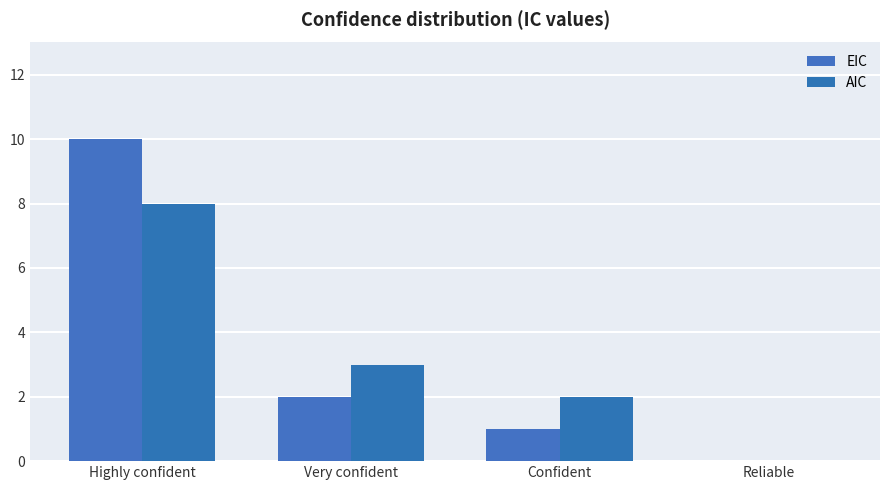

What is the maximum value for EIC?

10